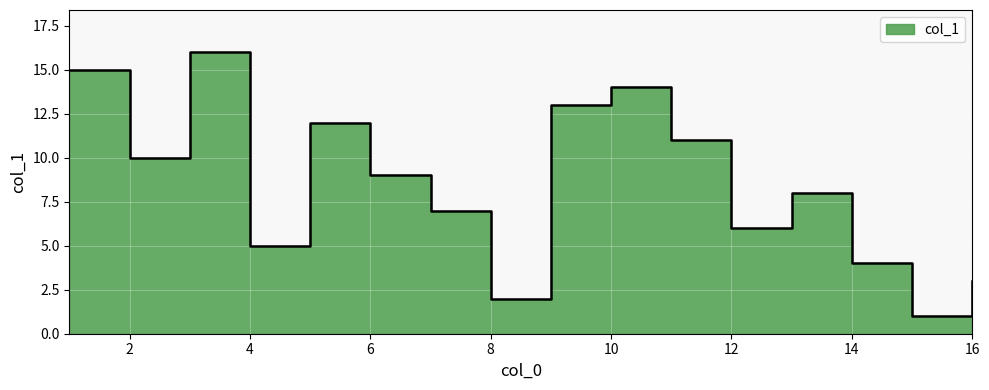

Does the chart display data point markers on the line(s)?

No